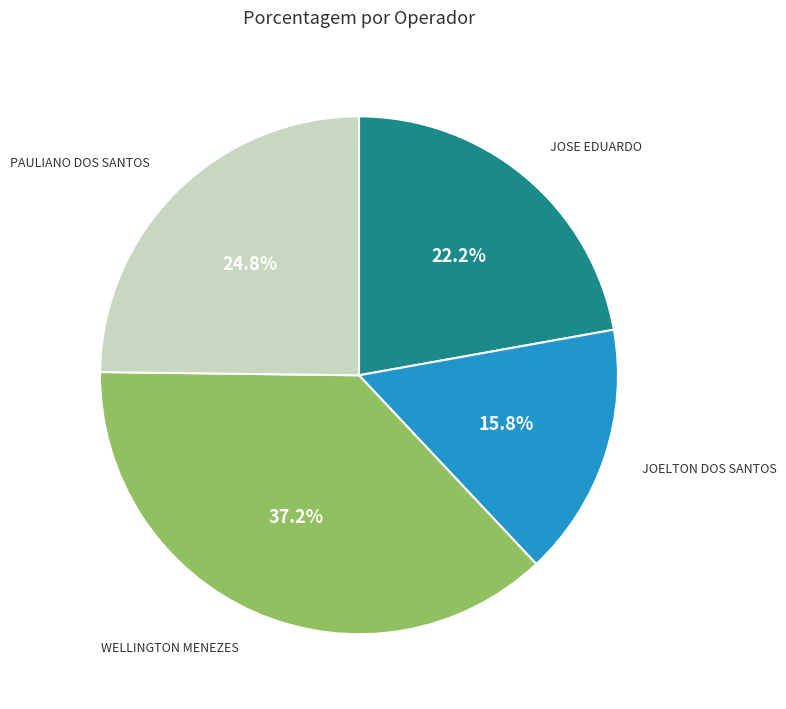

To the nearest percent, what is the difference between the largest and smallest slice percentages?

21%